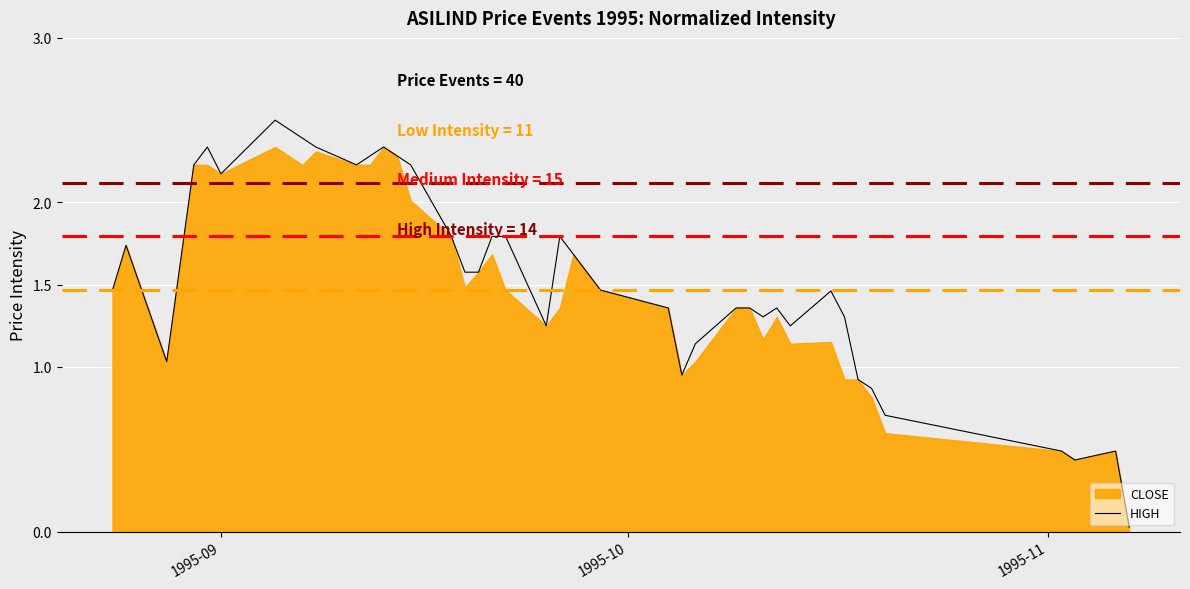

True or false: there are more than 1 points higher than both neighbors.

True